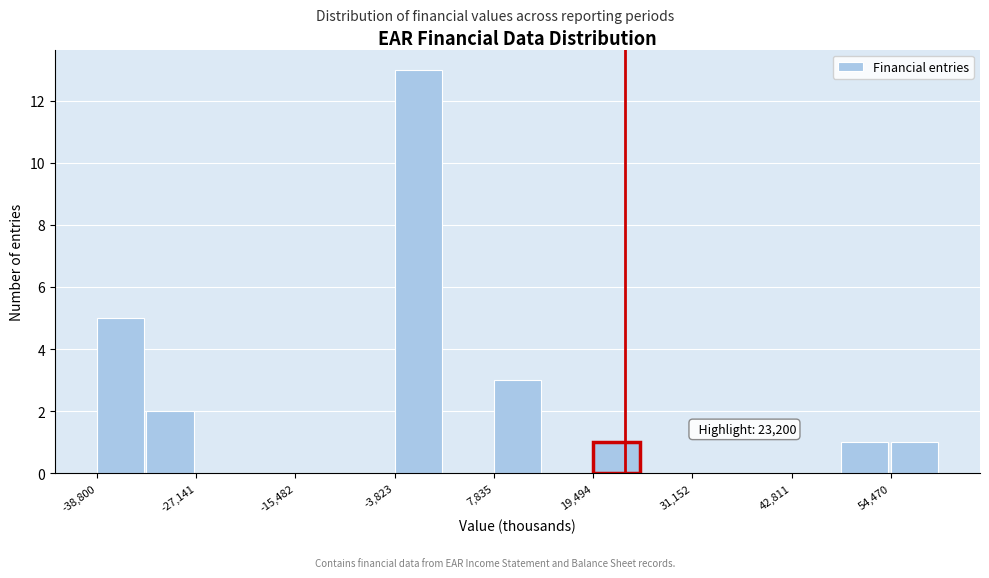

Around what value on the x-axis is the tallest bar? Give the approximate position of its centre, as read against the axis.

-2000